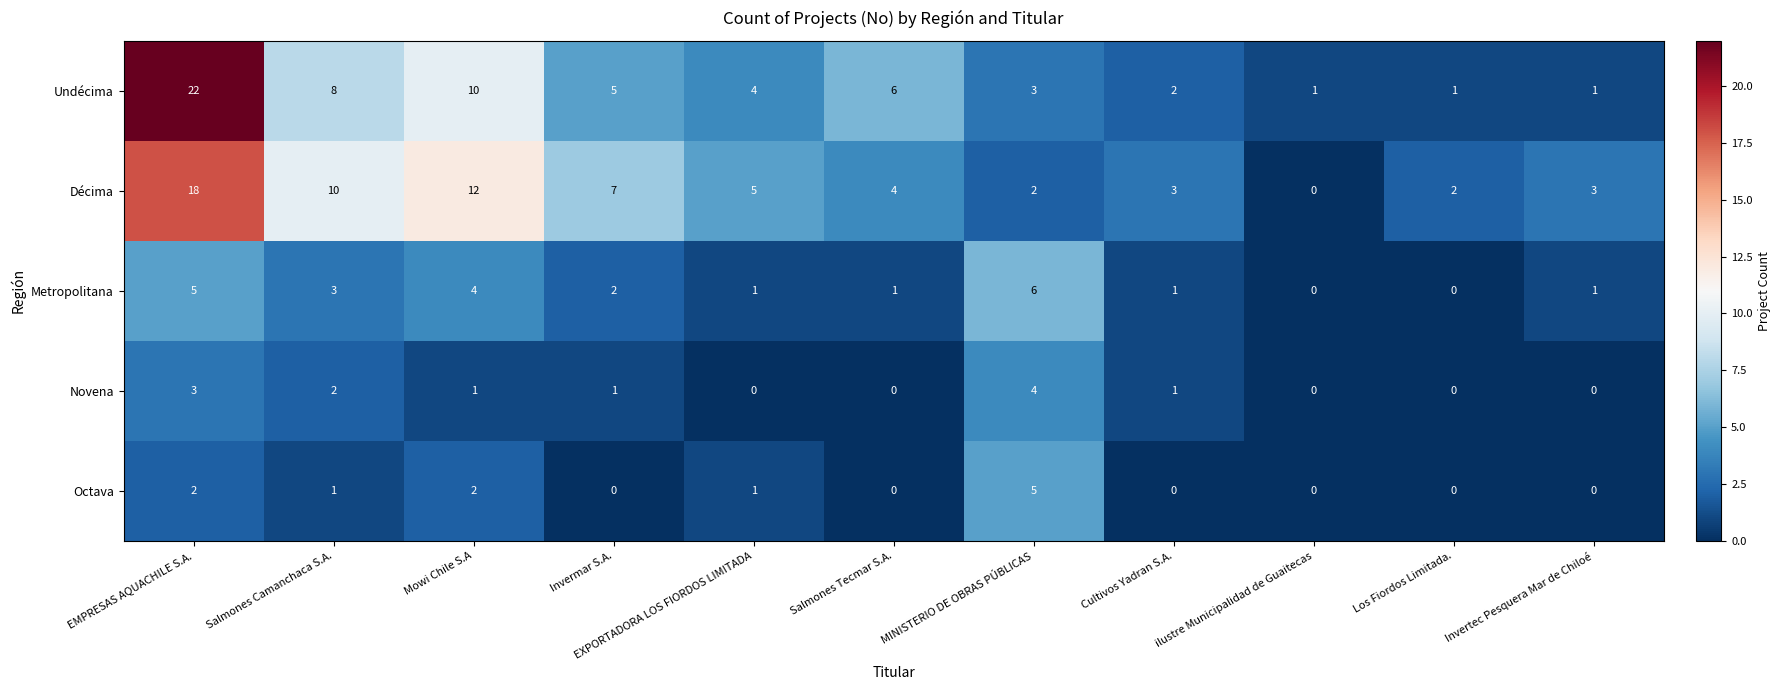

Which series has the widest spread of values?

Undécima